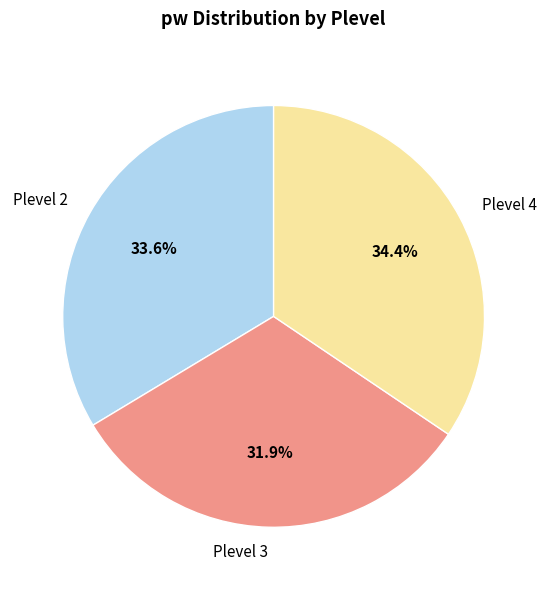

Which has a higher value, Plevel 3 or Plevel 4?

Plevel 4